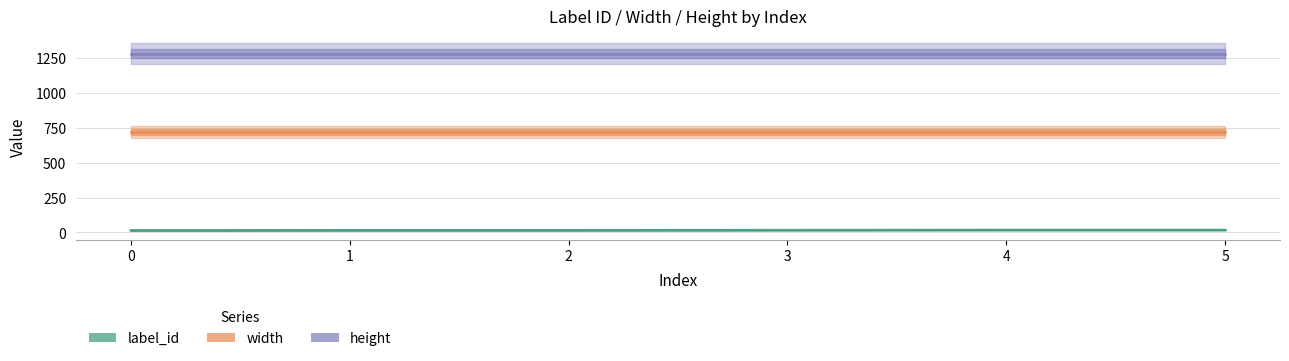

At which category is the sum across all series the highest?

4